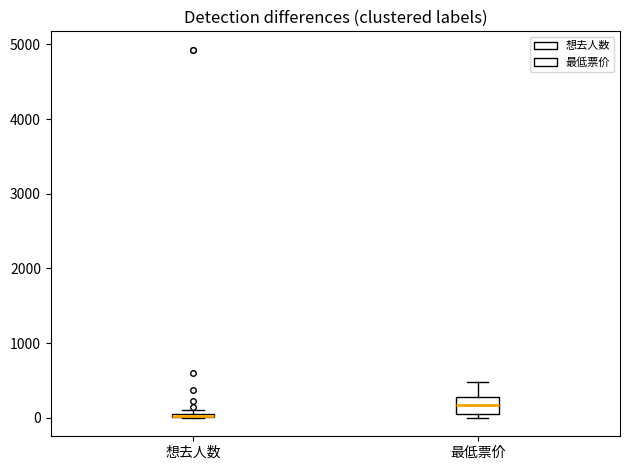

Where is the upper edge of the box for 最低票价 on the y-axis? The values are not printed on the chart, so give them approximately, as read against the axis.

300